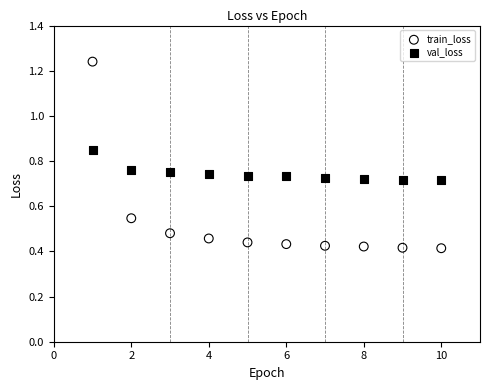

Which series has the largest Y range (max minus min)?

train_loss